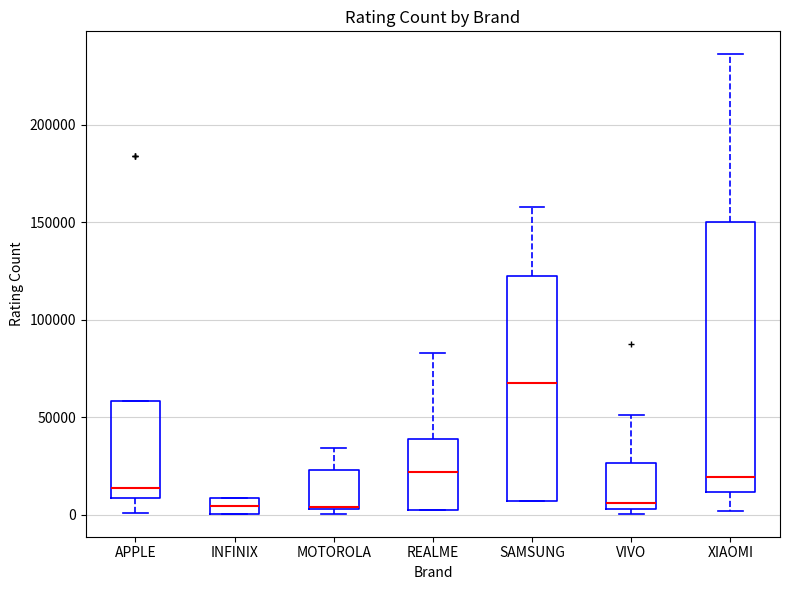

Reading left to right, read every box against the y-axis: the position of its median line, the range the box covers, and the ends of its whiskers. The values are not printed on the chart, so give them approximately, as read against the axis.

APPLE: median 15000, box 10000 to 60000, whiskers 0 to 60000
INFINIX: median 5000, box 0 to 10000, whiskers 0 to 10000
MOTOROLA: median 5000, box 5000 to 25000, whiskers 0 to 35000
REALME: median 20000, box 5000 to 40000, whiskers 5000 to 85000
SAMSUNG: median 70000, box 5000 to 125000, whiskers 5000 to 160000
VIVO: median 5000 (just above the box's lower edge), box 5000 to 25000, whiskers 0 to 50000
XIAOMI: median 20000, box 10000 to 150000, whiskers 0 to 235000